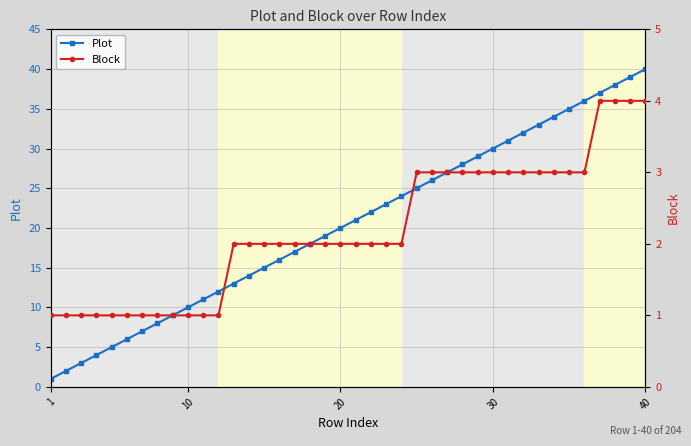

Which category has the highest value in the Plot series?

40